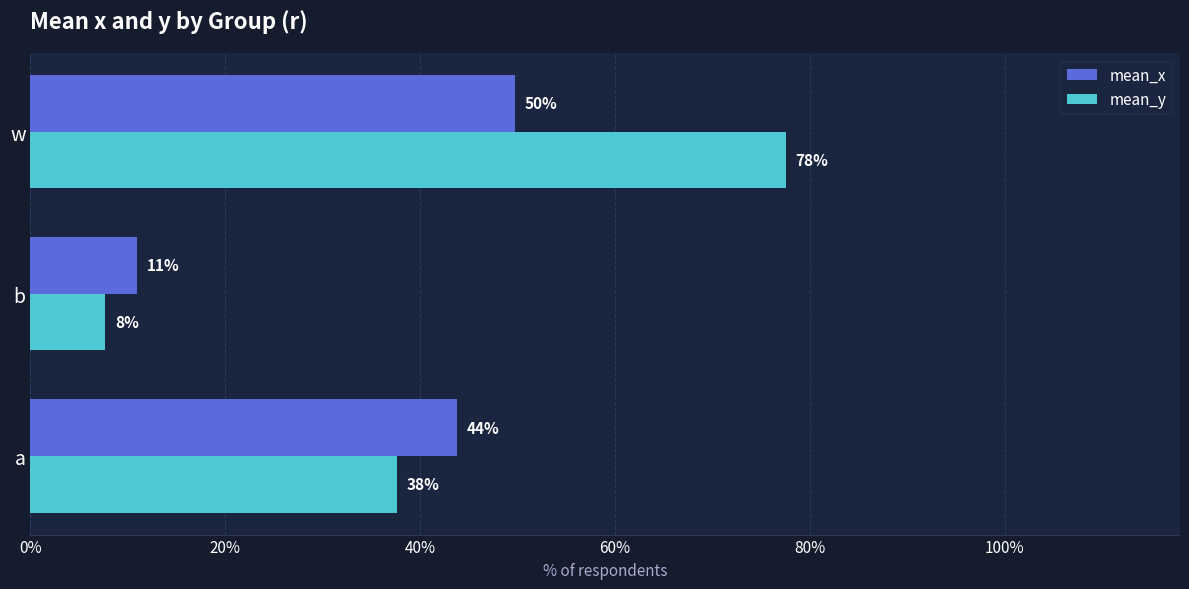

What are all the series names shown in the legend?

mean_x, mean_y